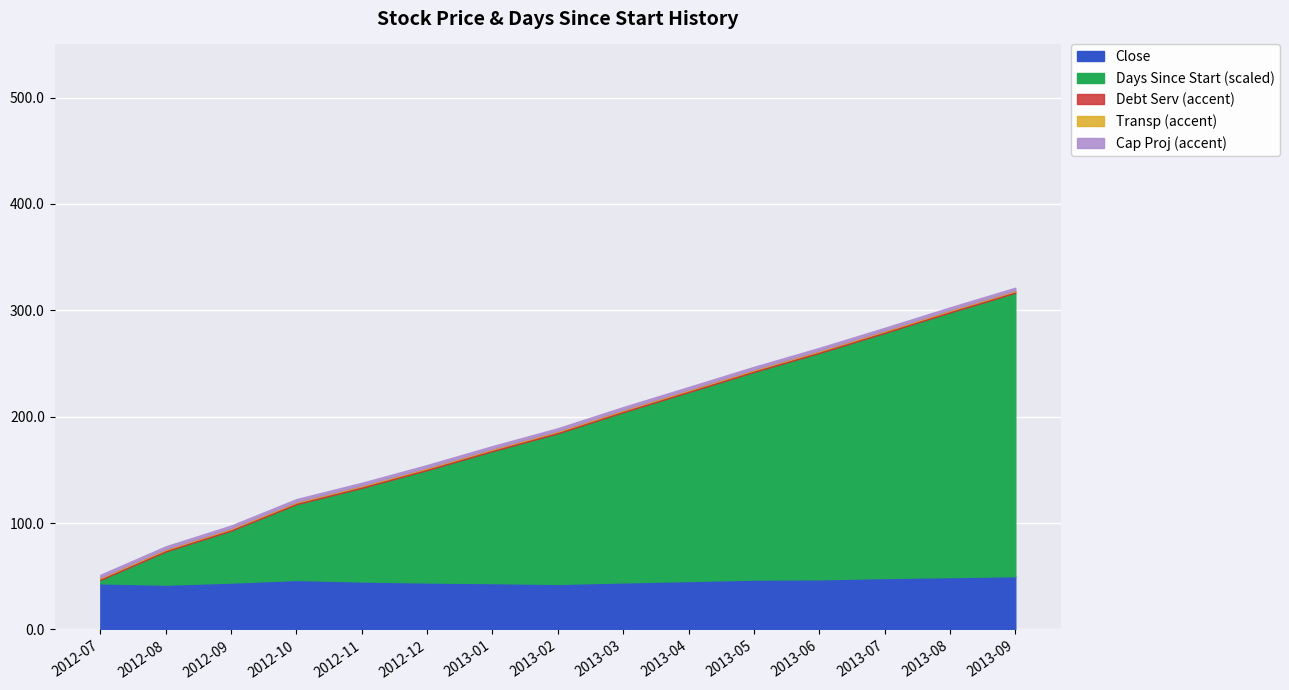

What is the minimum value for Days Since Start?

4.0